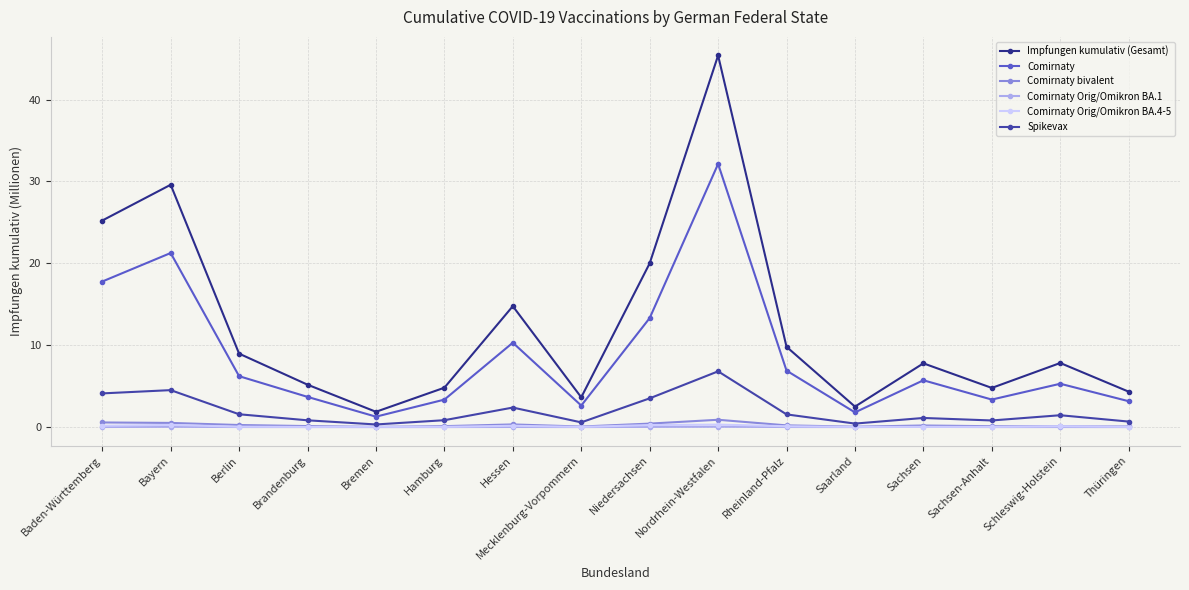

At which label does Impfungen kumulativ (Gesamt) reach its peak?

Nordrhein-Westfalen